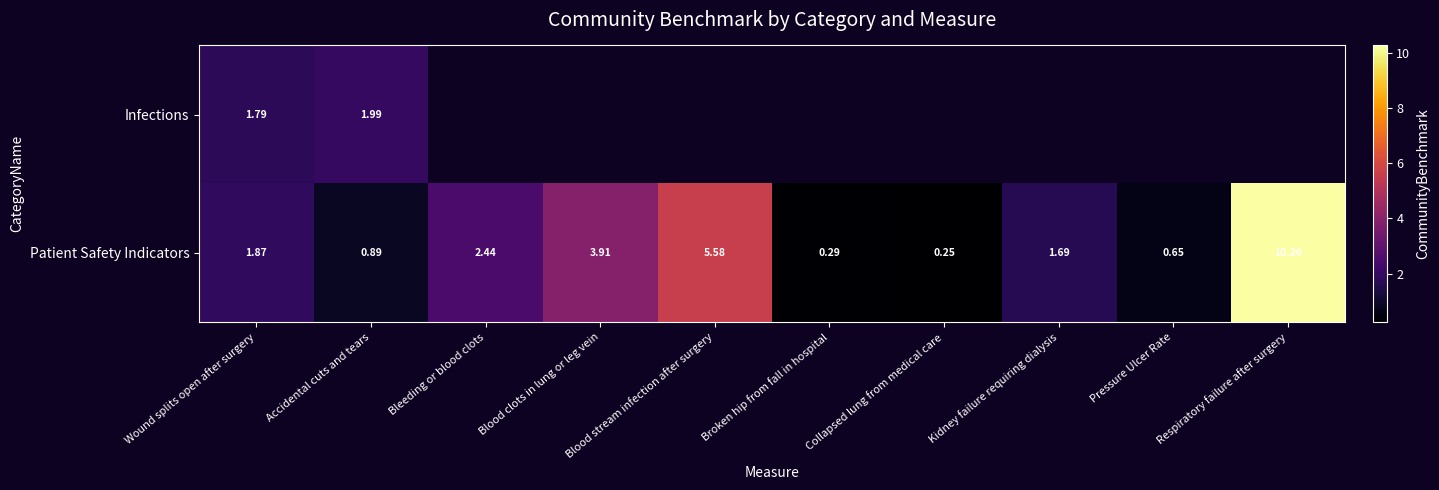

What is the greatest value displayed?

10.3